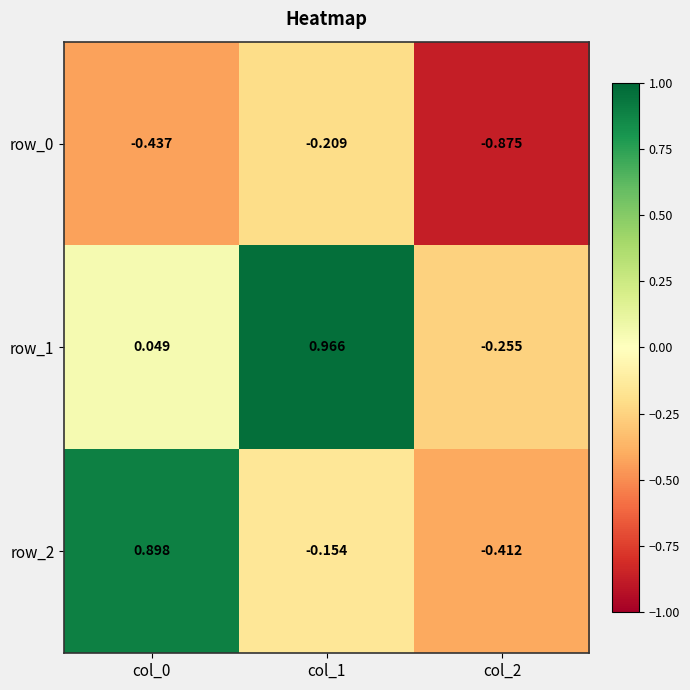

Reading left to right, what are all the values shown in this chart?

row_0: -0.4	-0.2	-0.9
row_1: 0.0	1.0	-0.3
row_2: 0.9	-0.2	-0.4